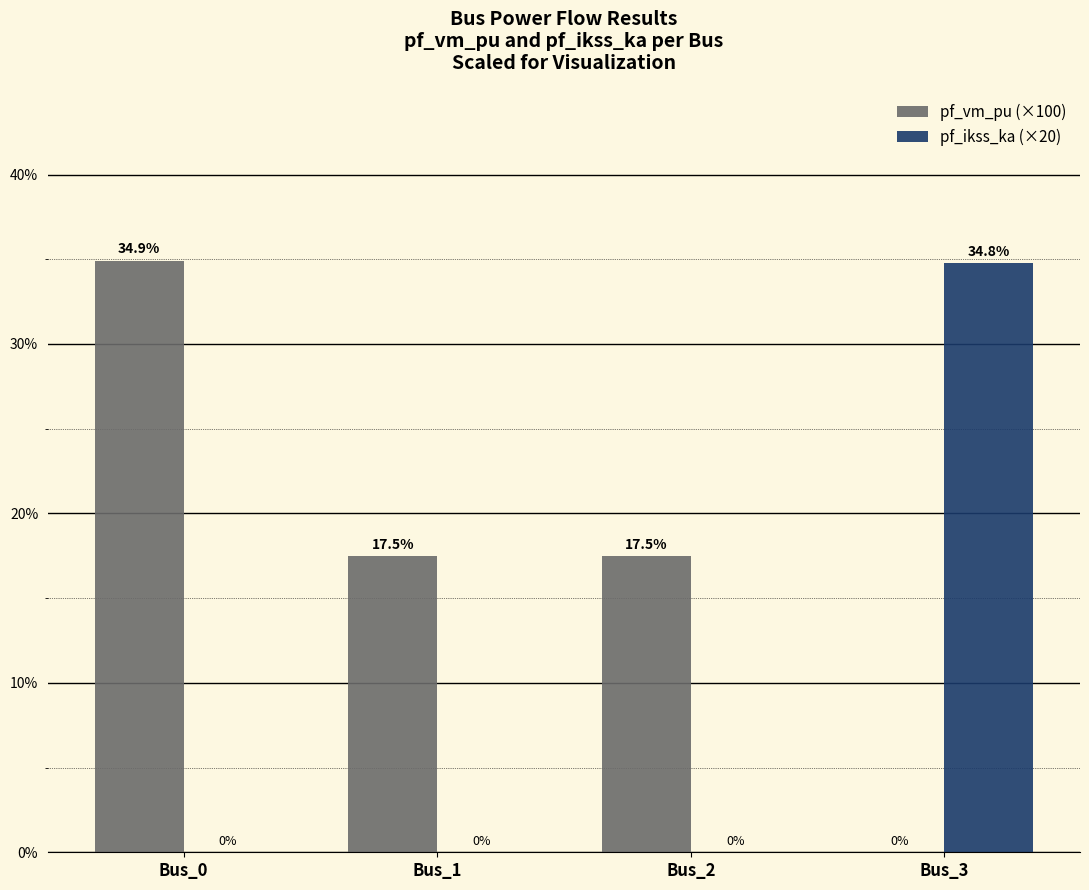

Which category has the highest value in the pf_vm_pu (×100) series?

Bus_0